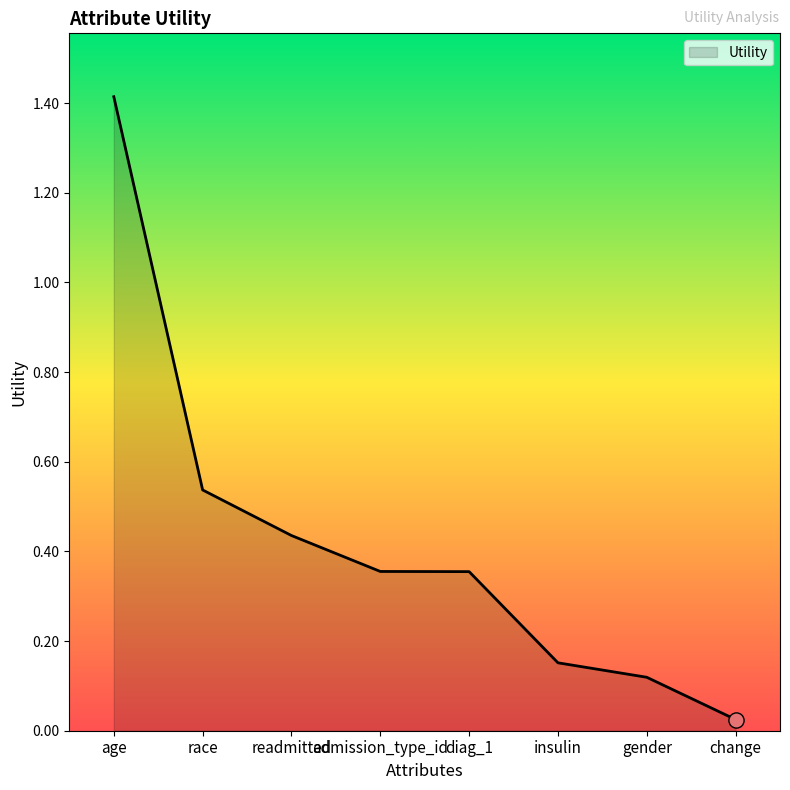

What is the change in value from age to admission_type_id?

-1.1